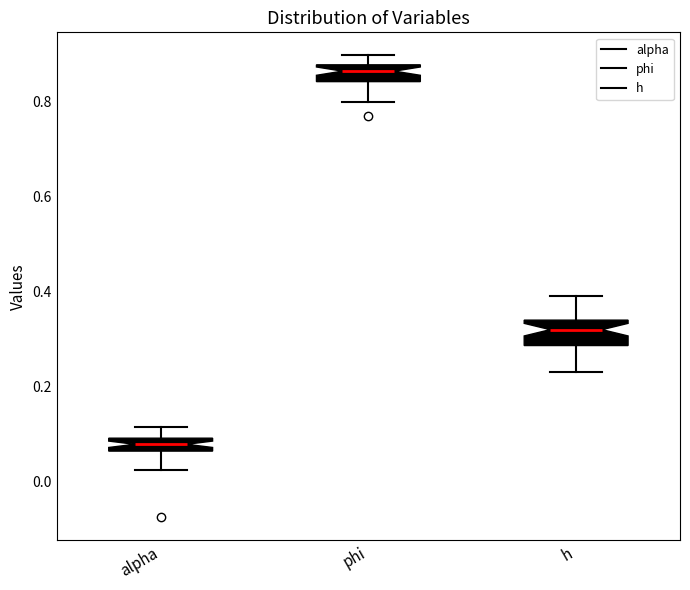

Where does the lower whisker of the box for phi end on the y-axis? The values are not printed on the chart, so give them approximately, as read against the axis.

0.80